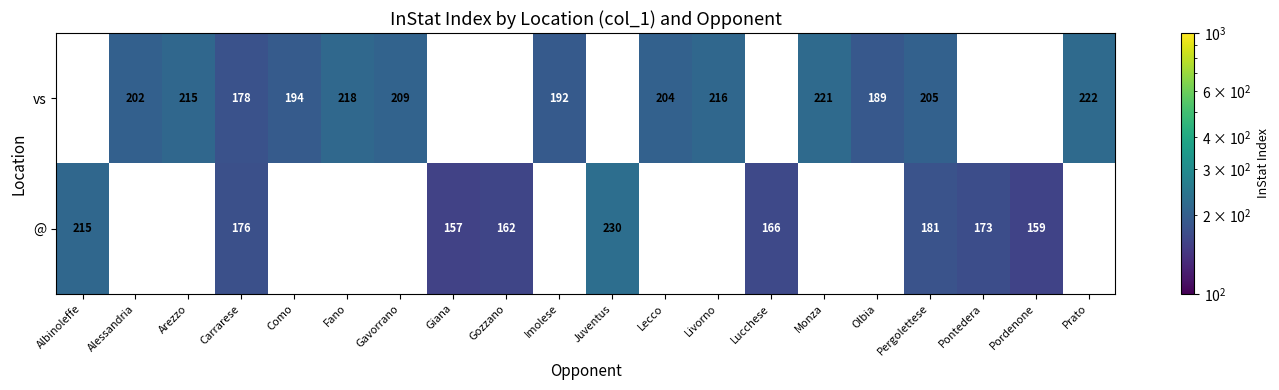

What is the maximum value shown in the chart?

230.0